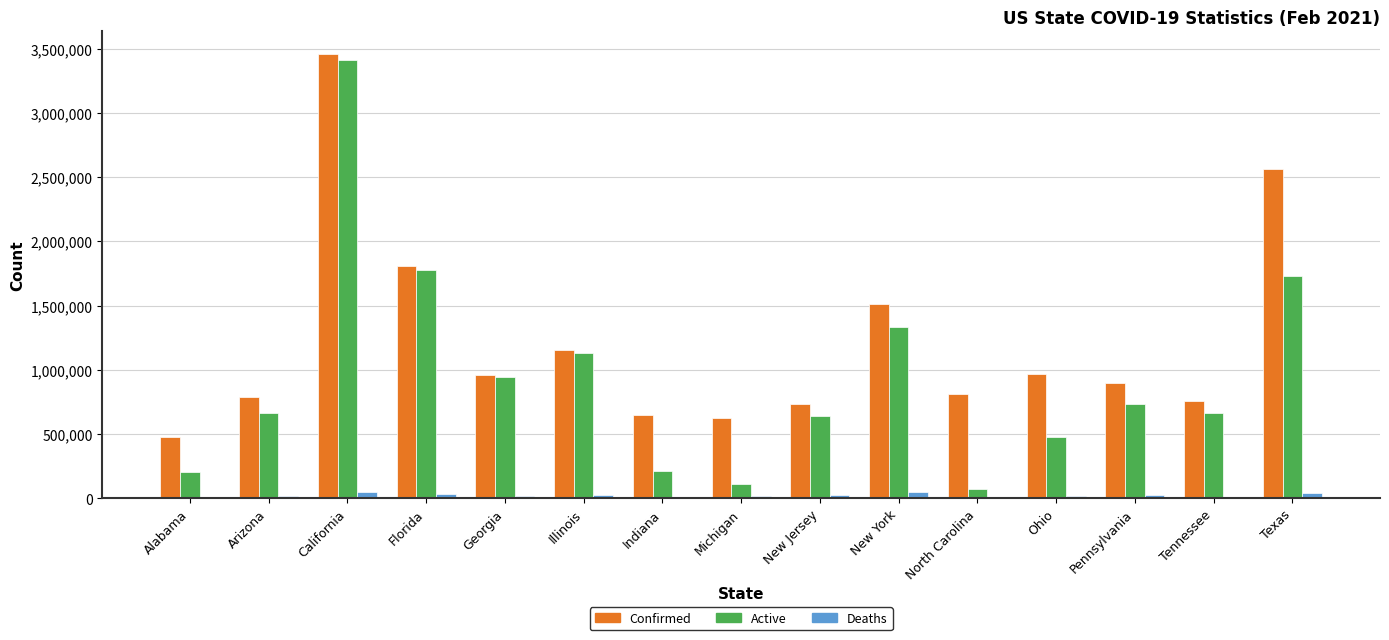

Read the Confirmed value at California, to the nearest 50.

3461750